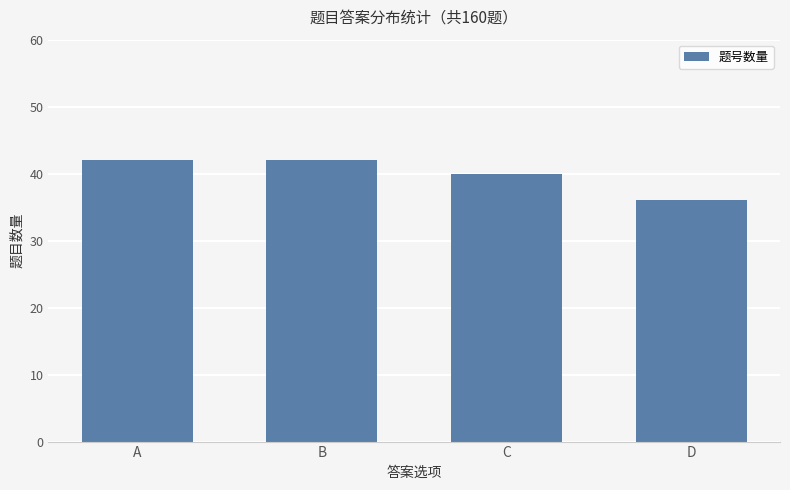

Which has a higher value, D or B?

B